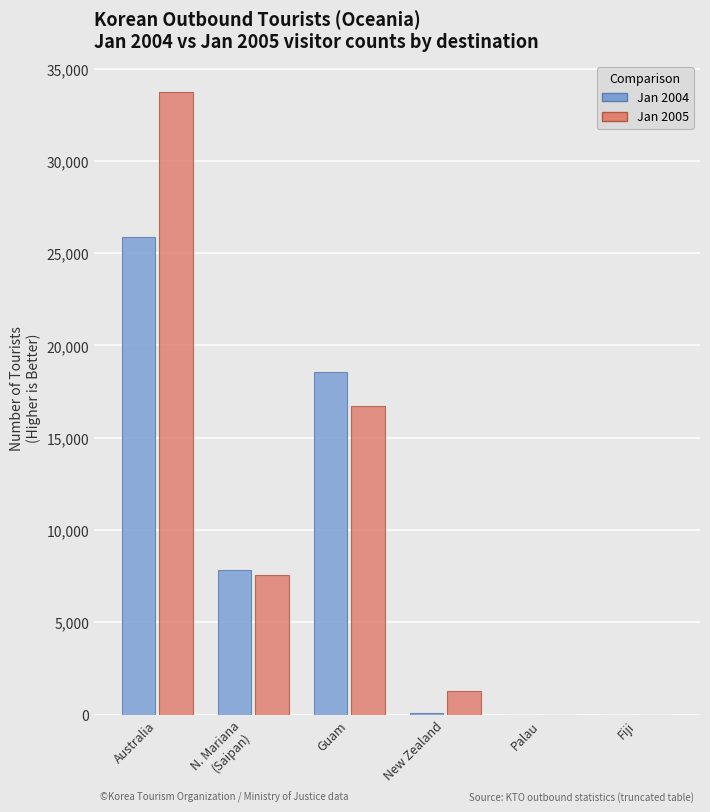

What is the greatest value displayed?

33740